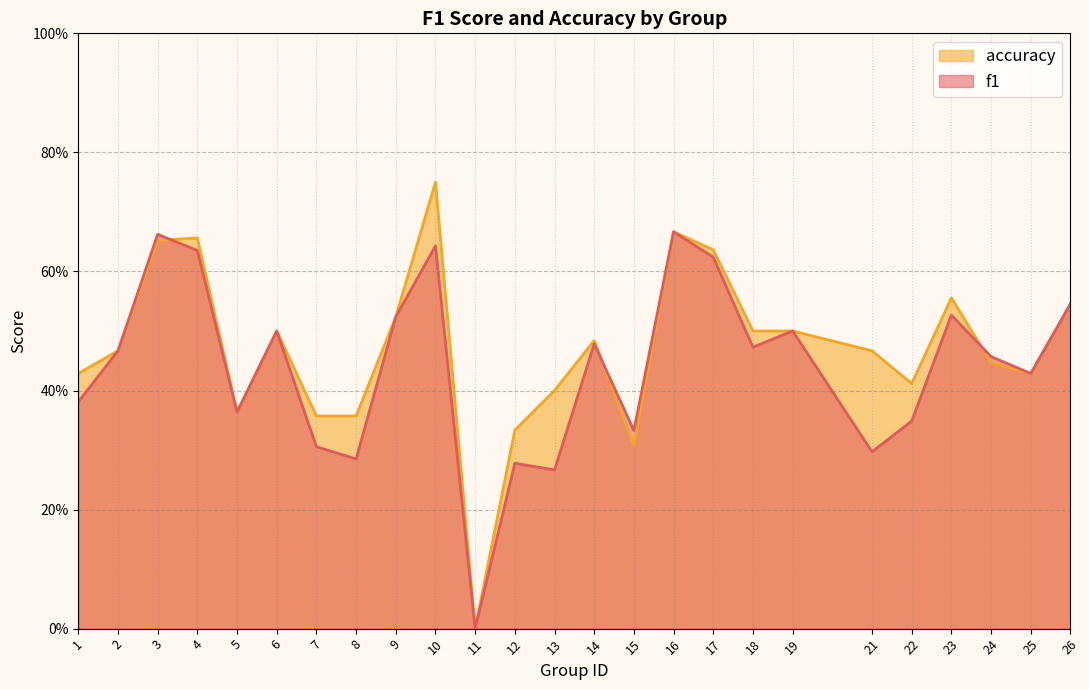

What is the value of the f1 point at the 9th from the left?

0.5